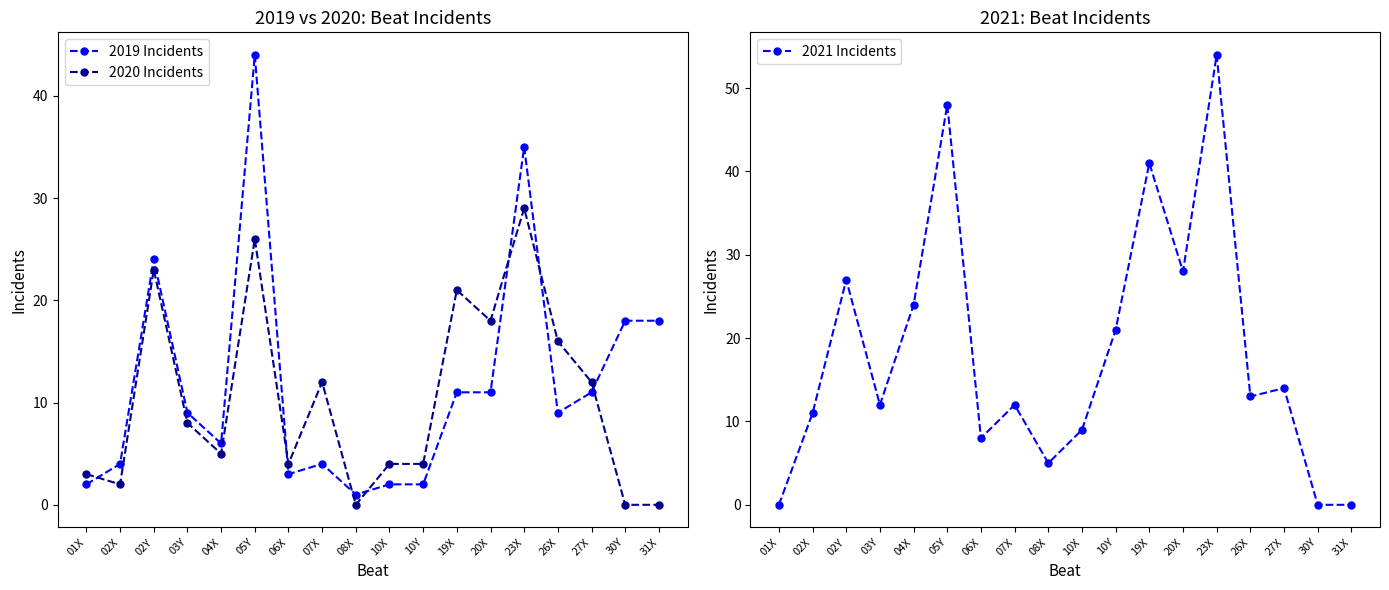

Which label corresponds to the smallest value in the chart?

08X